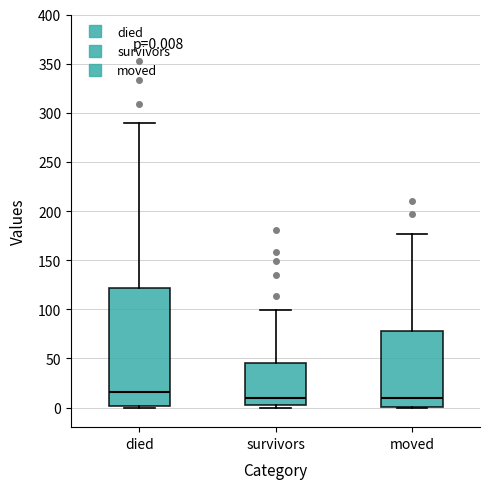

Comparing the boxes themselves (not the whiskers), which one is the tallest?

died